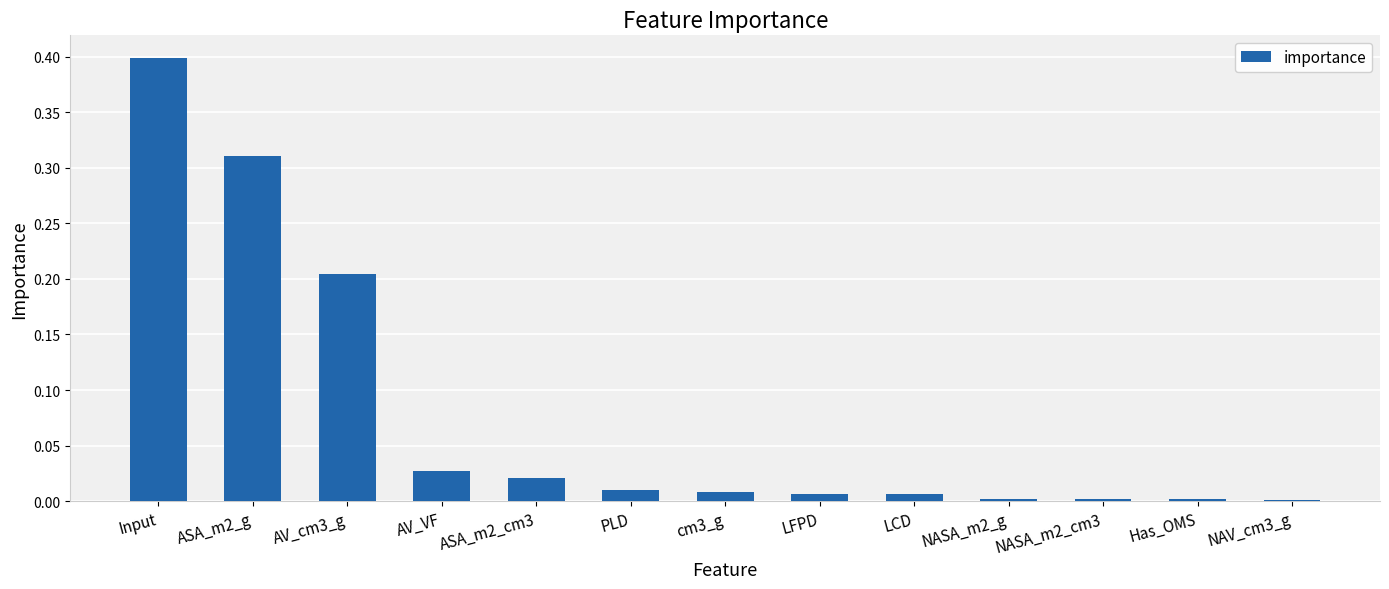

What is the sum of all values?

1.0